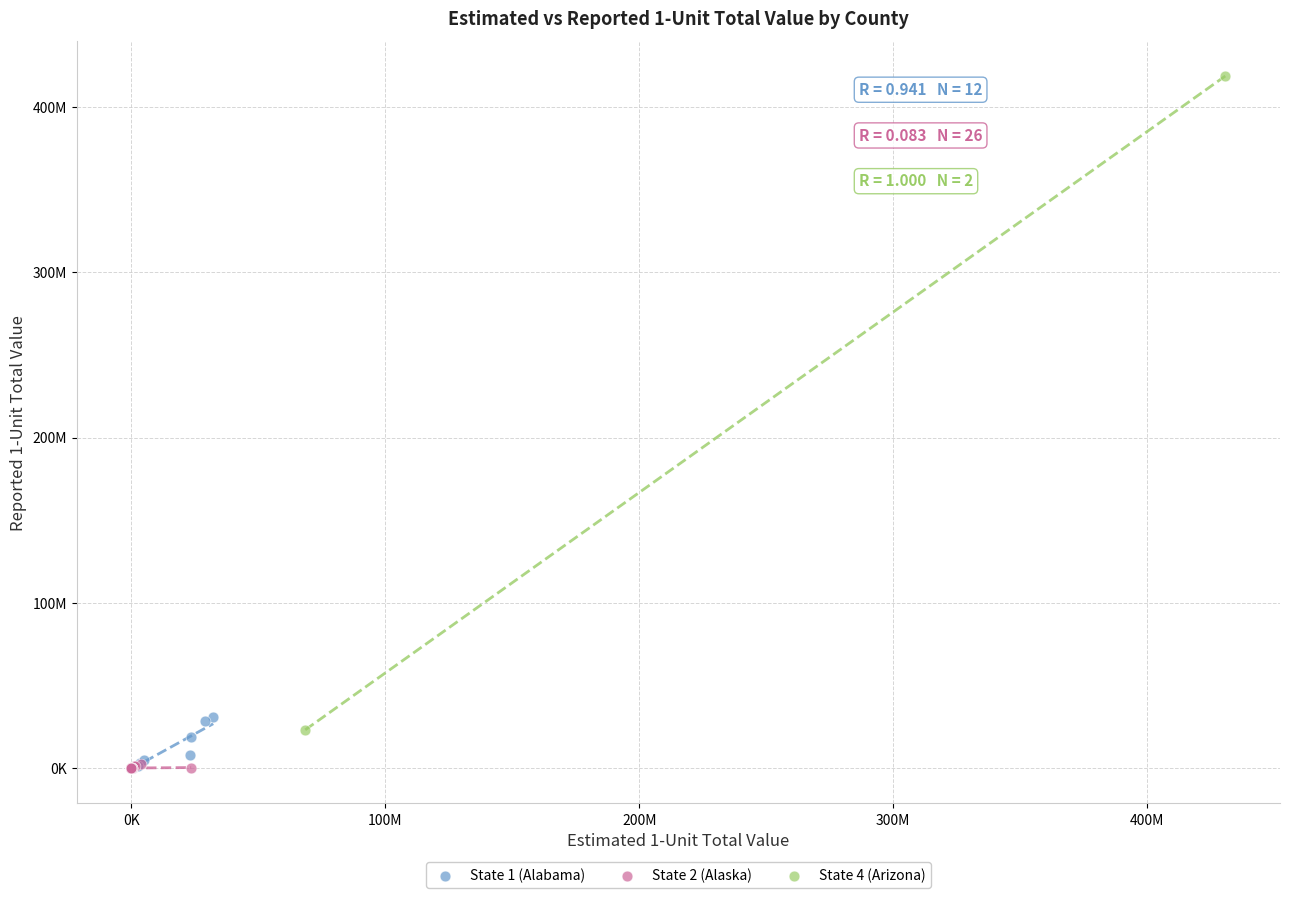

Which series contains the highest Y value?

State 4 (Arizona)